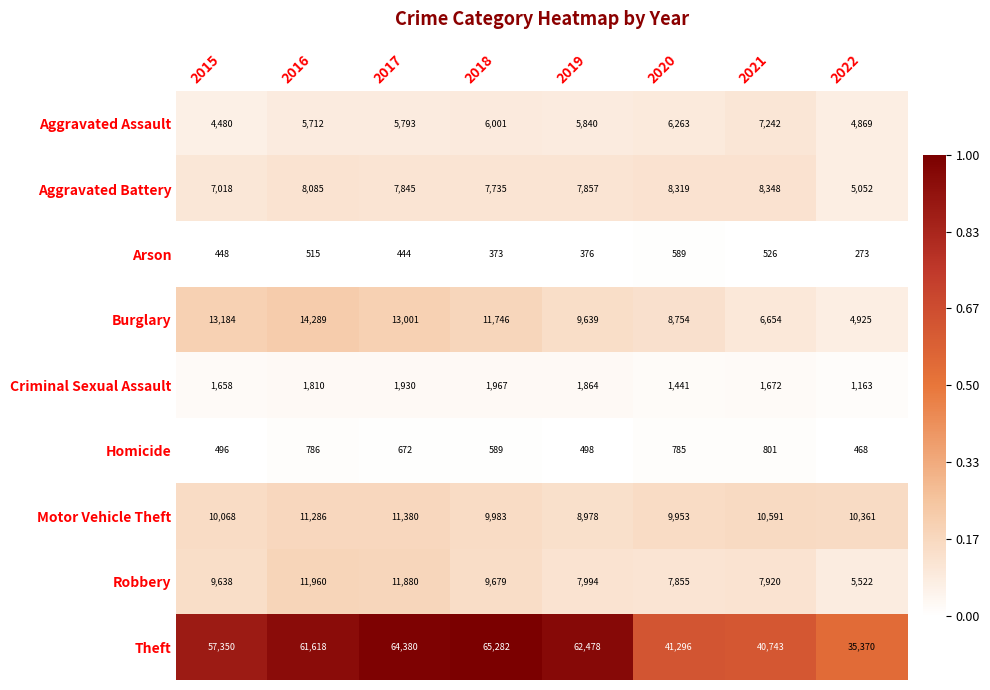

Is it true that Homicide equals 1244 at 2020?

False